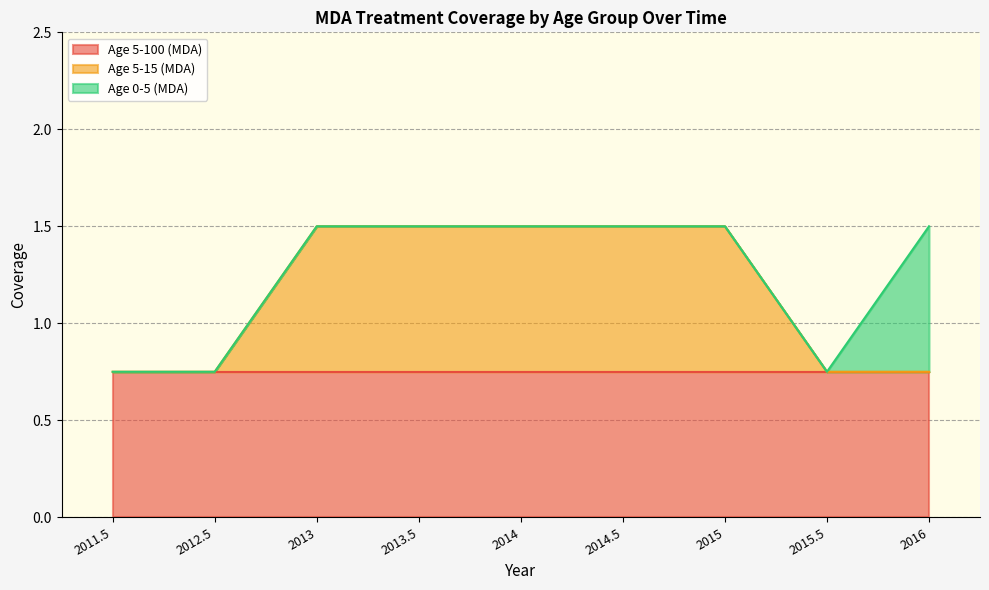

Count the Age 5-15 (MDA) values in the range 0 to 1.

9